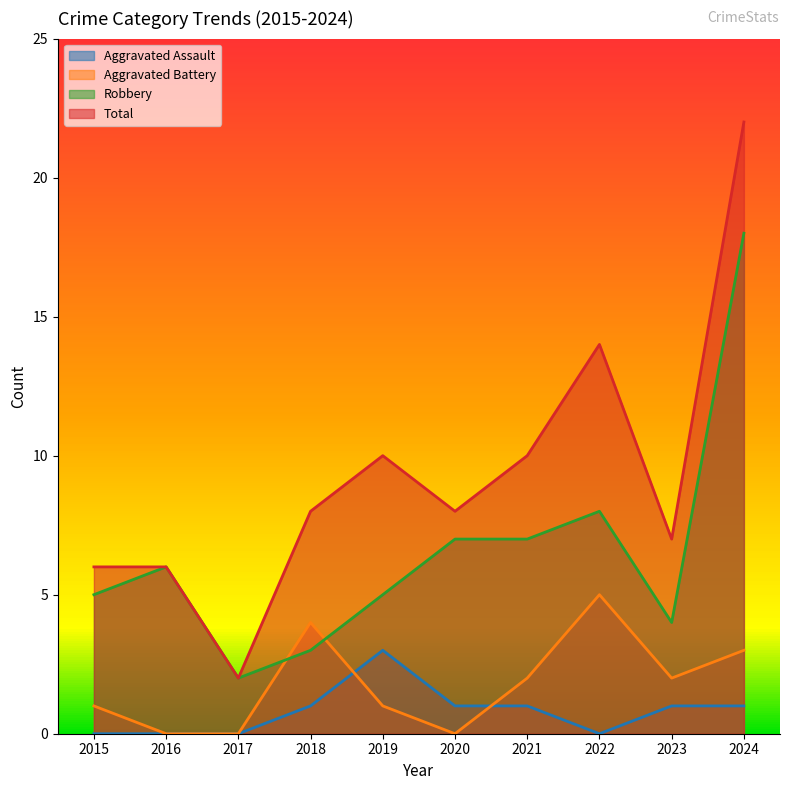

Read the Total value at 2019, to the nearest 10.

10